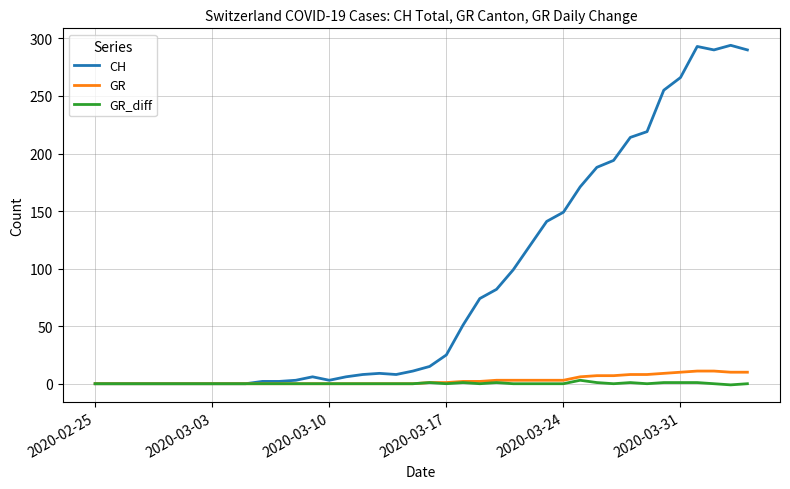

How many distinct data groups are displayed?

3